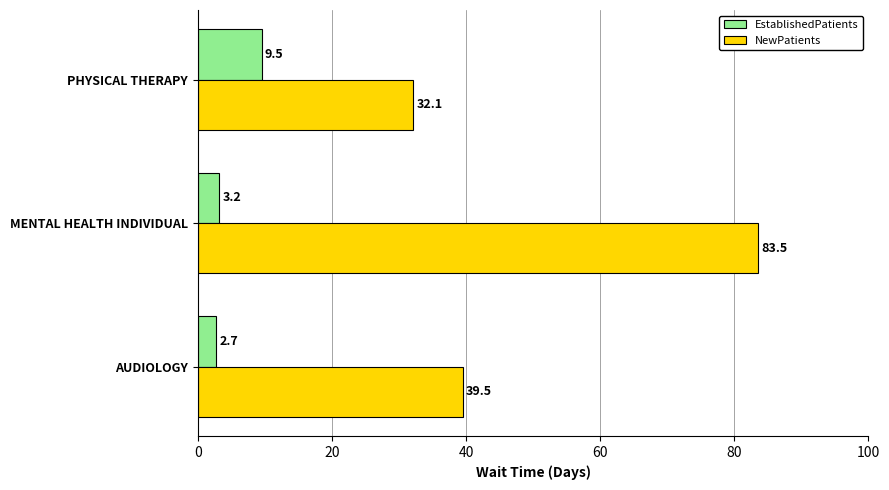

The EstablishedPatients series shows 2.7 at AUDIOLOGY. True or false?

True